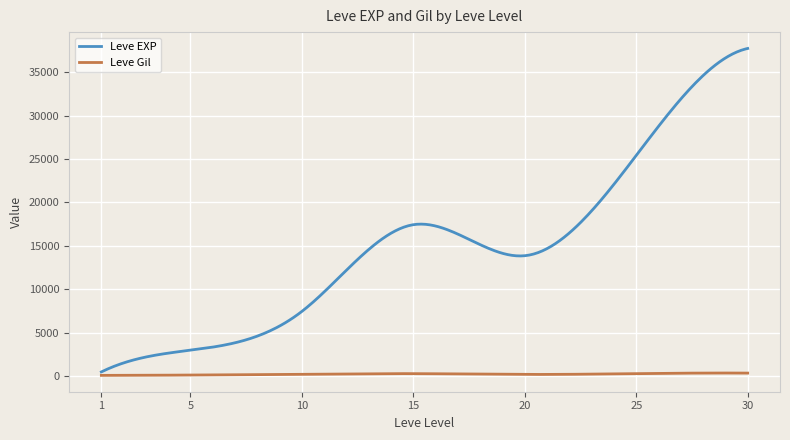

What is the greatest value displayed?

37715.0